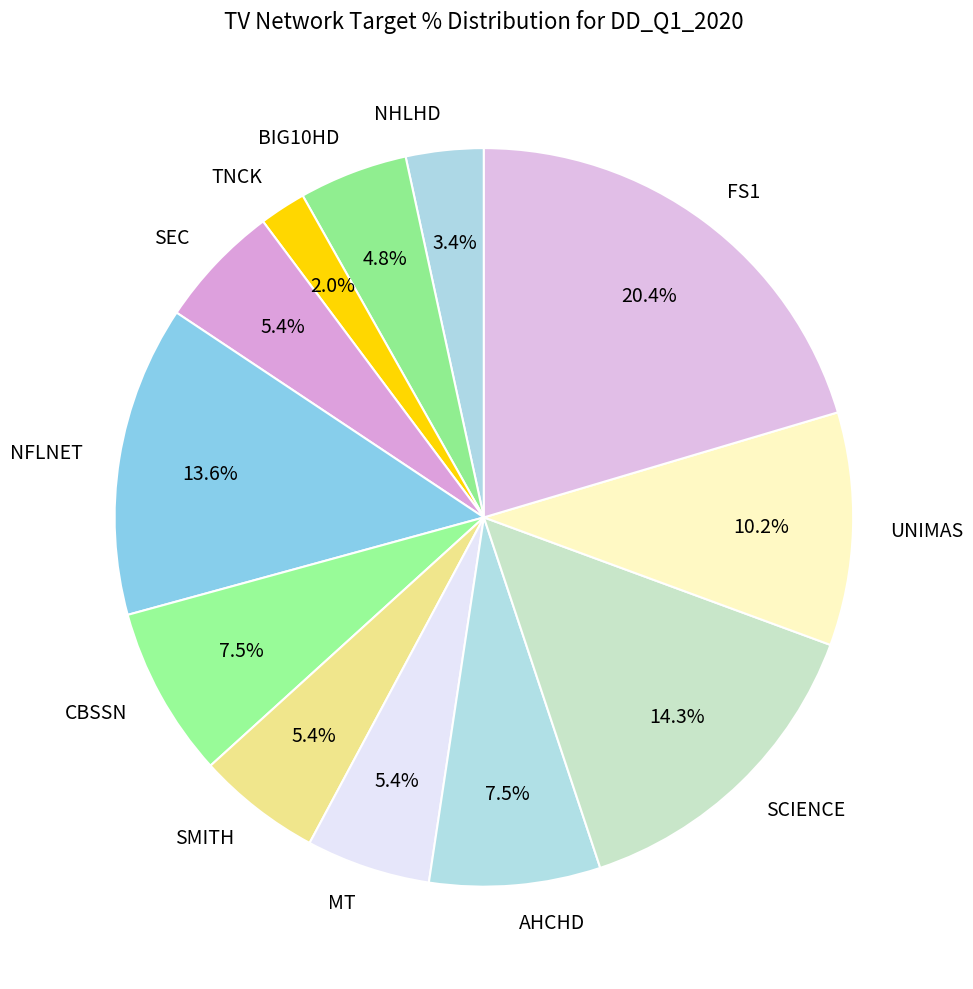

What is the total percentage of SCIENCE and SMITH?

19.7%